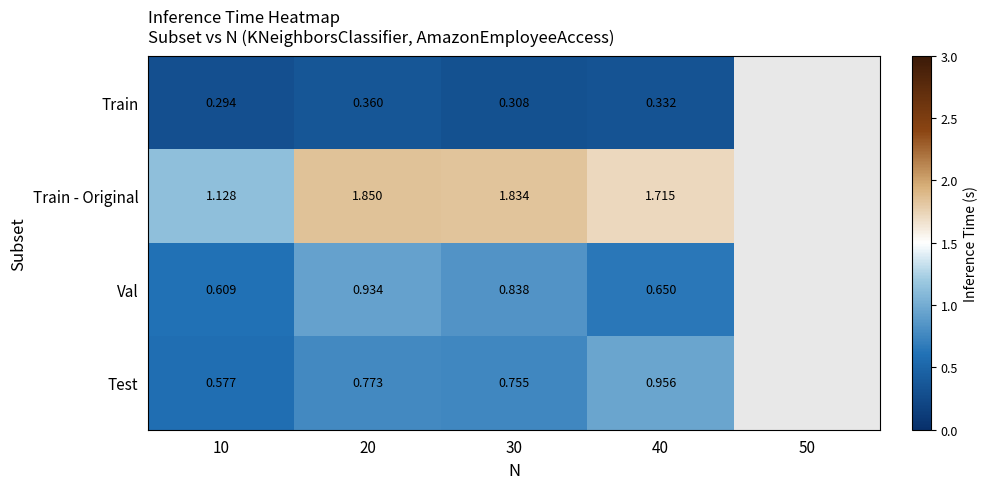

At 30, list the series in order from smallest to largest.

Train, Test, Val, Train - Original